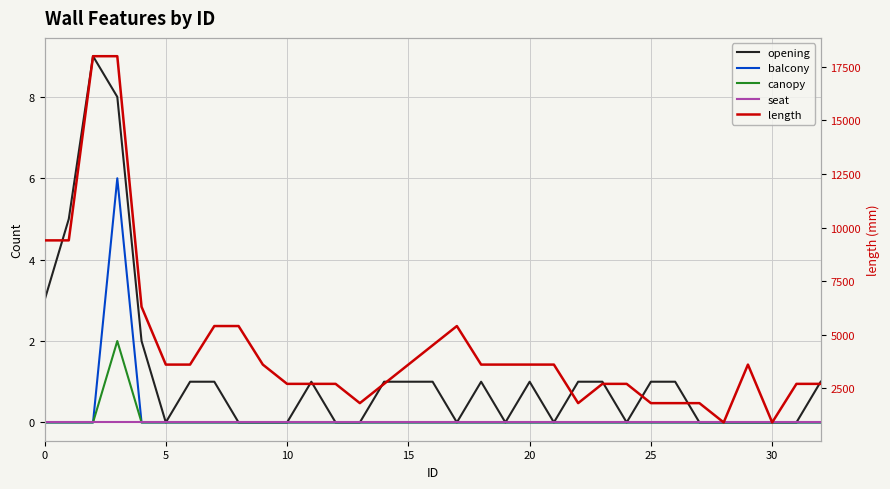

True or false: balcony has more than 1 points higher than both neighbors.

False